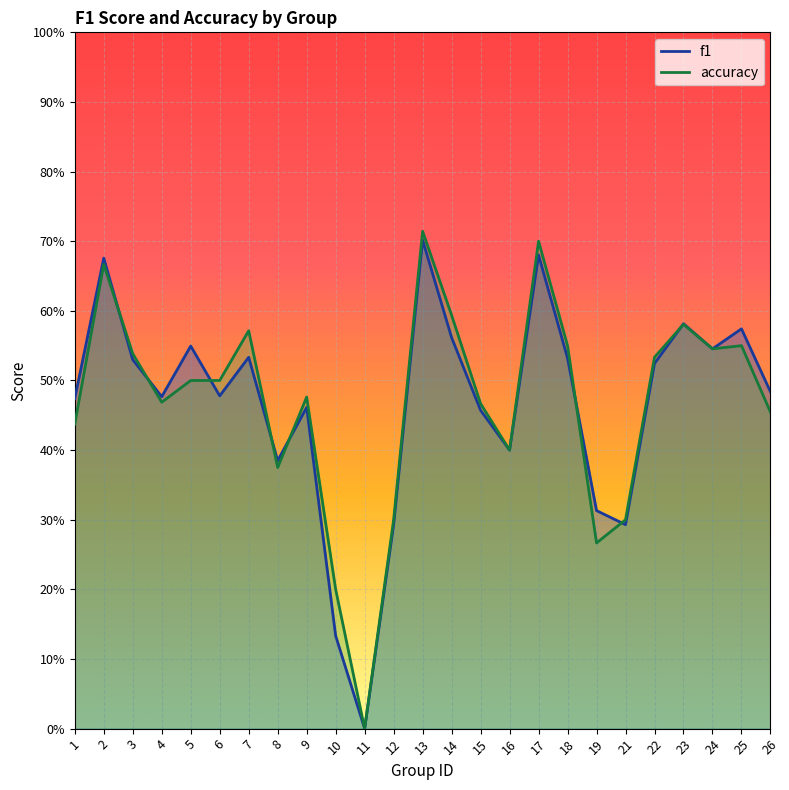

Which series ends up on top after the final intersection of f1 and accuracy?

f1